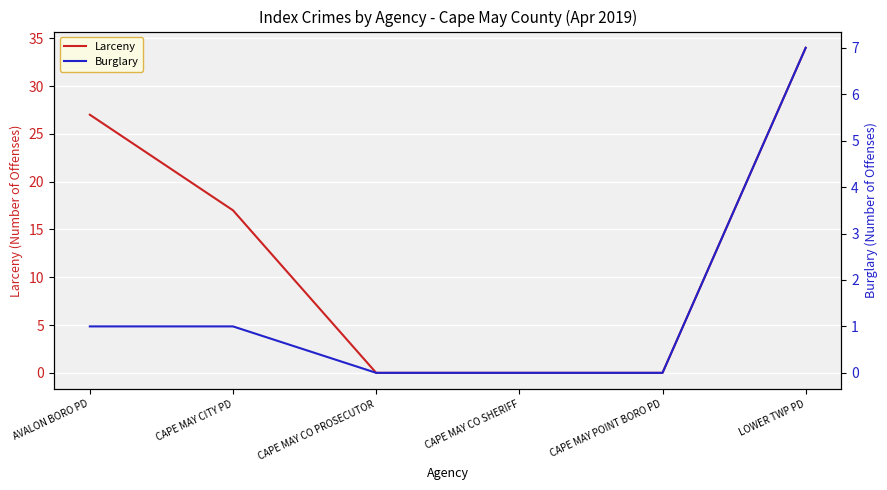

Which series has the largest total across all categories?

Larceny